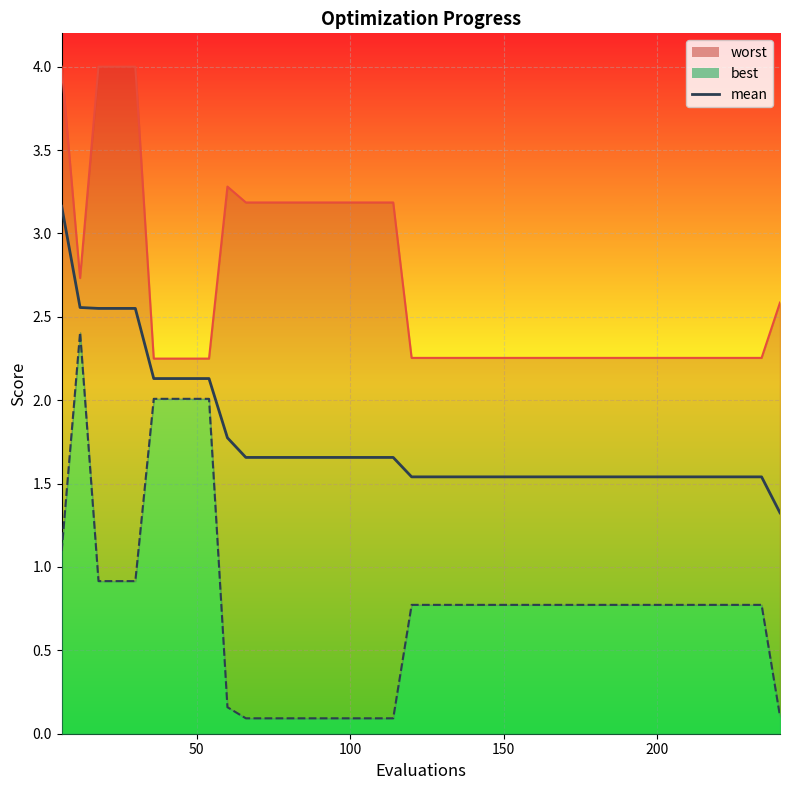

Rank the series by their maximum value, from lowest to highest.

best, mean, worst